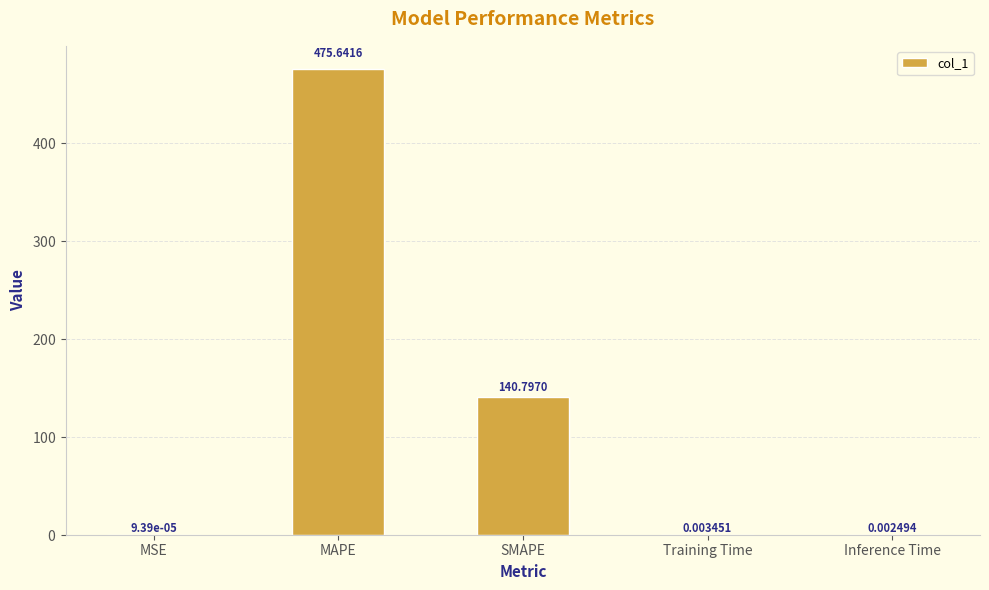

At which label is the value closest to 237?

SMAPE